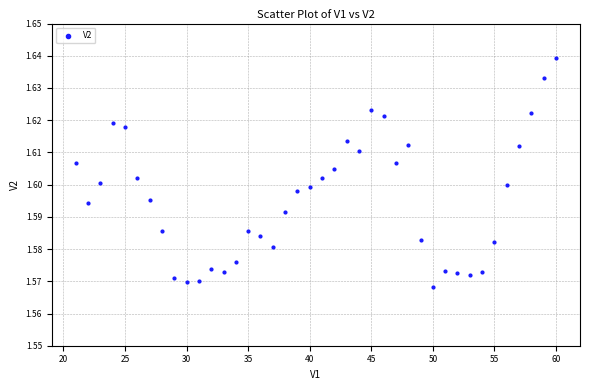

What is the range of X values (max minus min)?

39.0